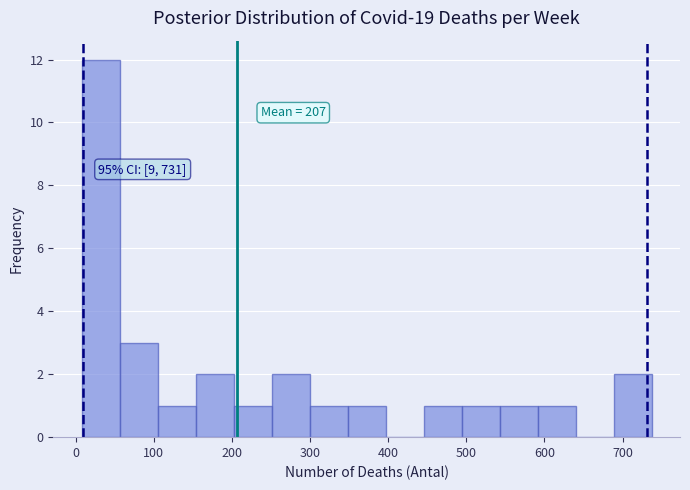

Over which range of the x-axis is the bar tallest?

10 to 60